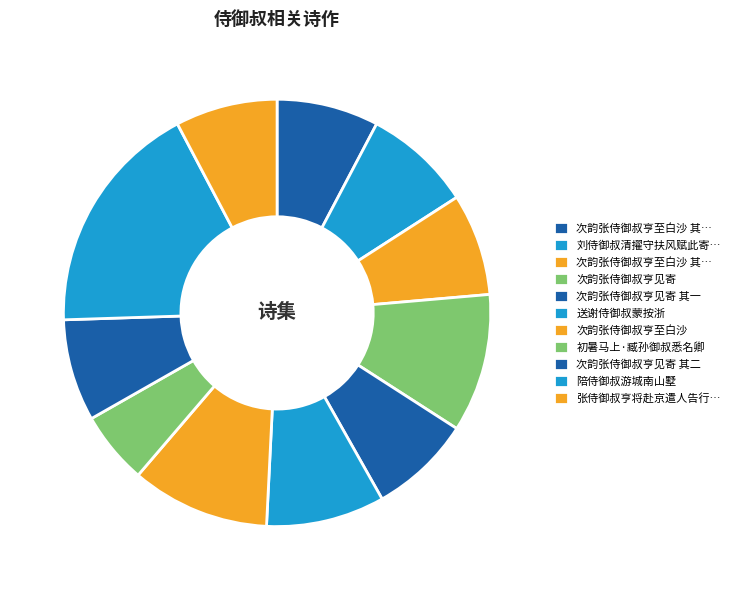

Count the number of slices in the pie.

11